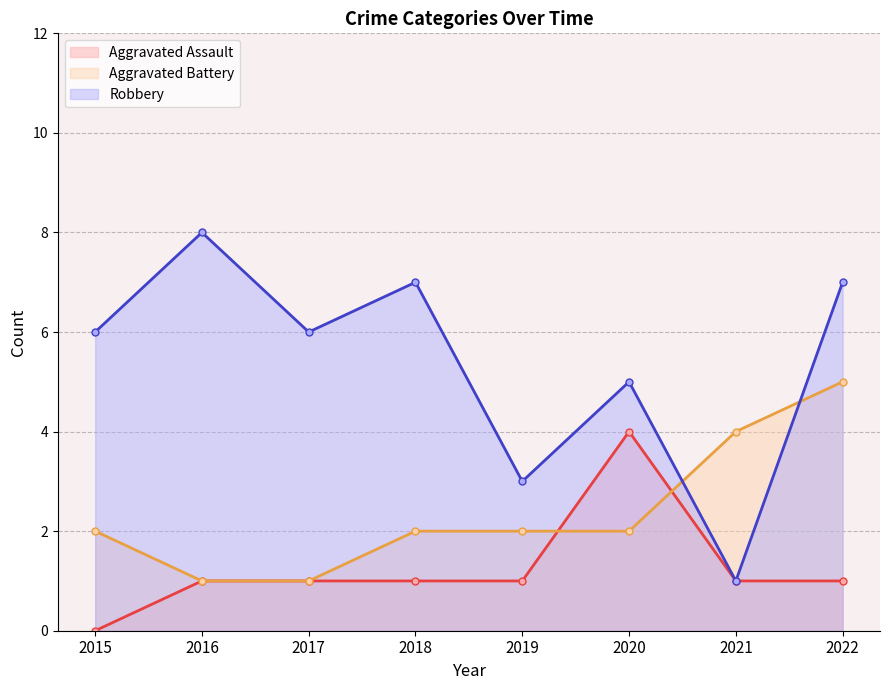

What is the spread (max minus min) of values at 2019?

2